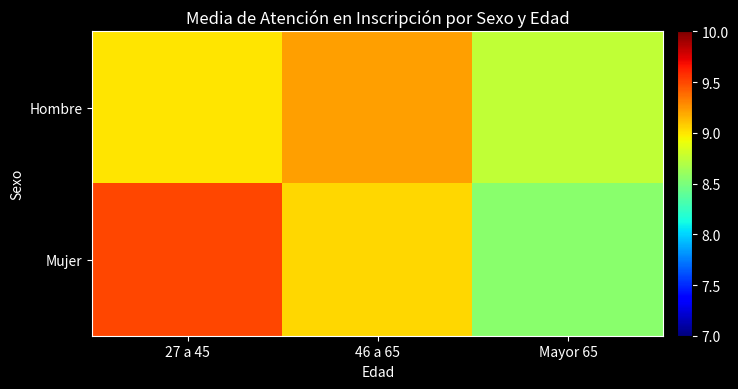

Between 27 a 45 and Mayor 65, which is larger?

27 a 45